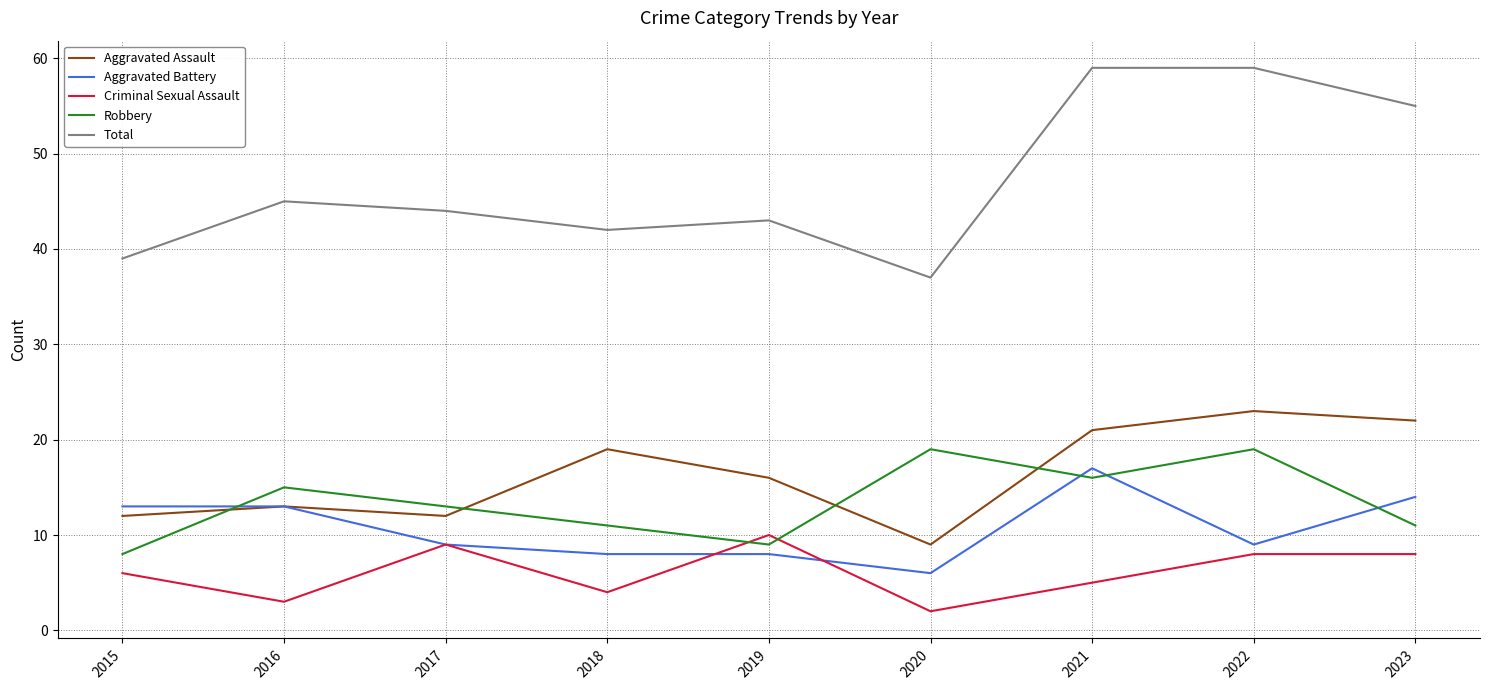

How many lines are shown in the chart?

5